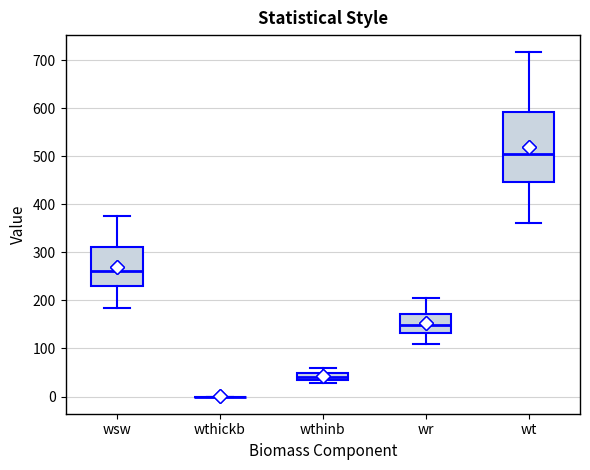

Where is the upper edge of the box for wt on the y-axis? The values are not printed on the chart, so give them approximately, as read against the axis.

590